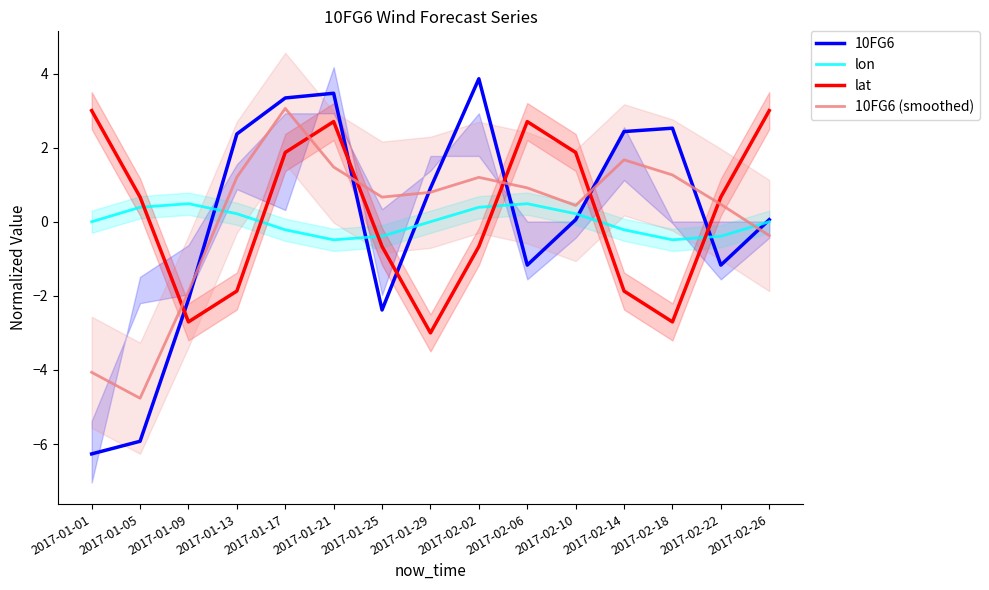

What is the difference between the maximum and minimum values in the lon series?

1.0